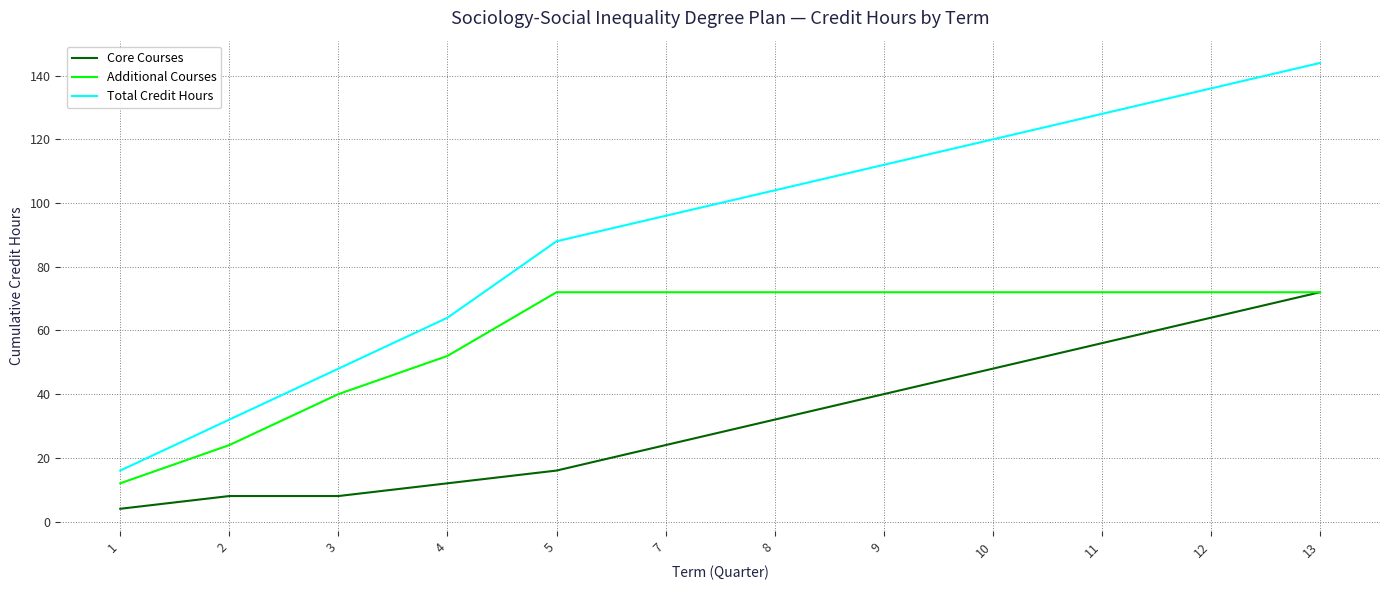

How many lines are shown in the chart?

3